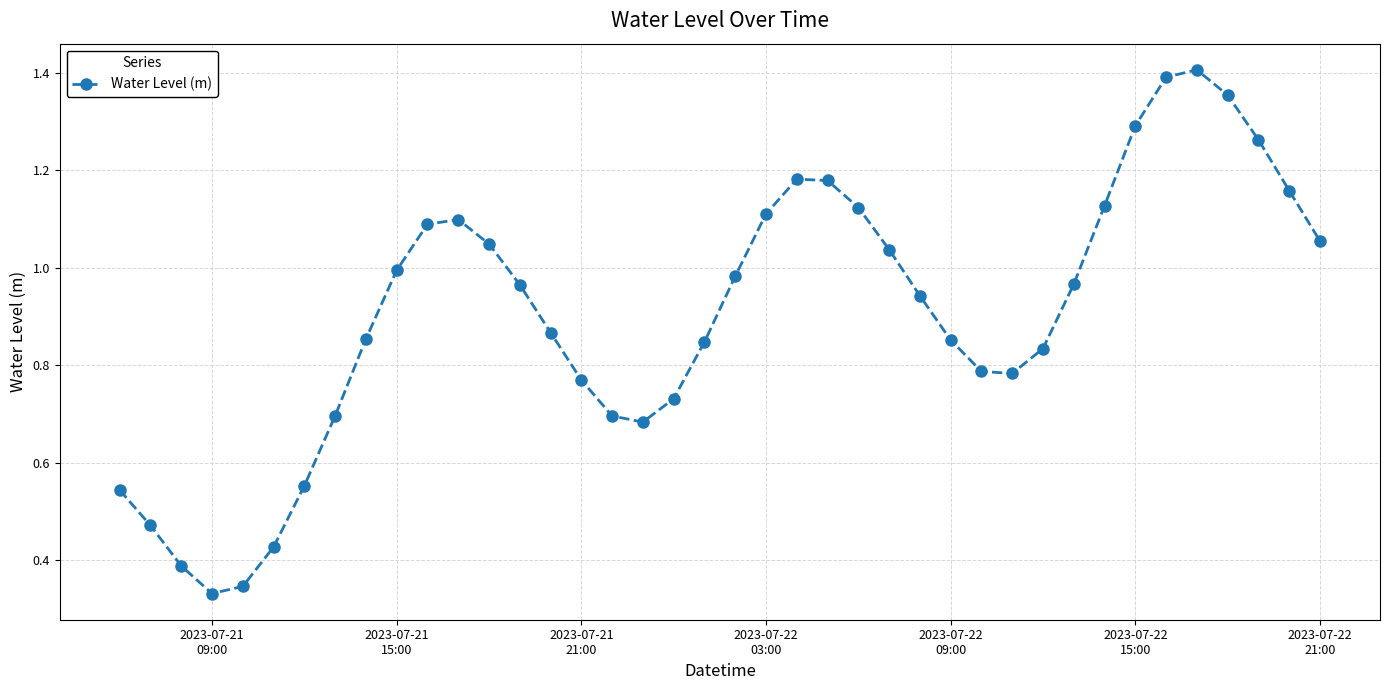

What is the sum of all values?

36.2